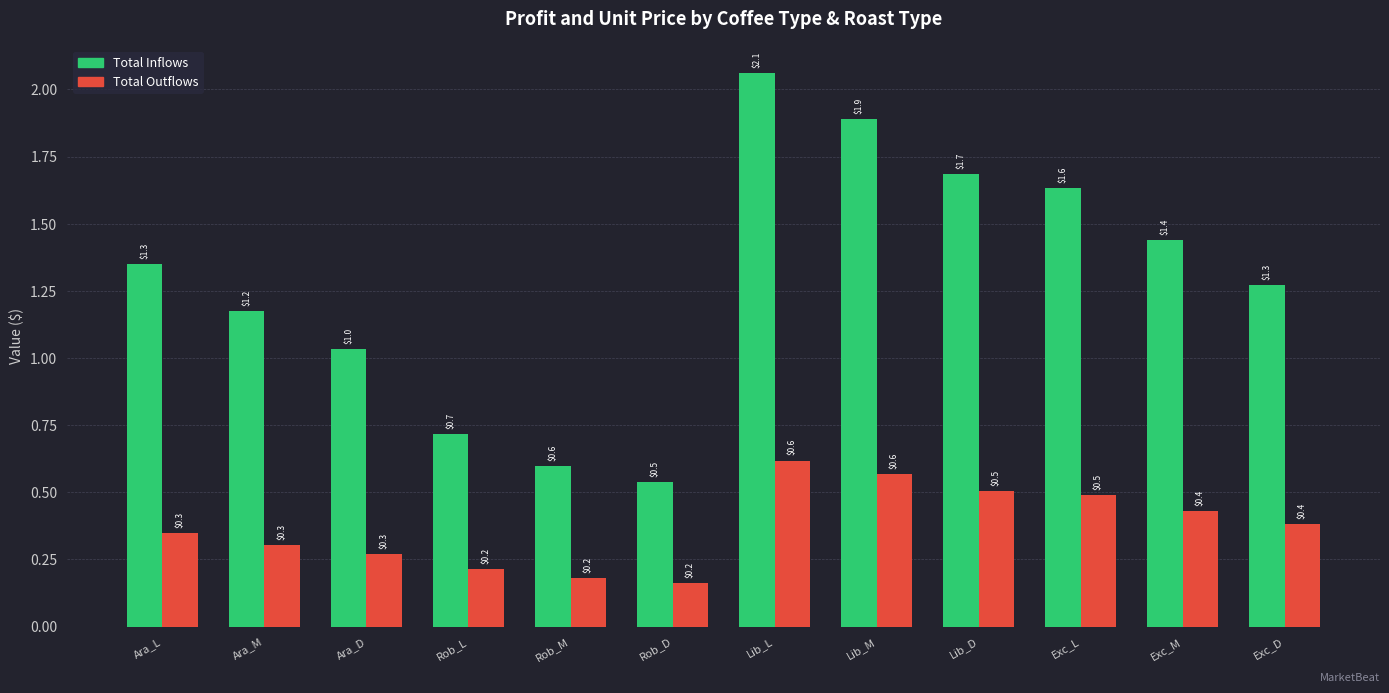

What position from the right is Ara_M?

11